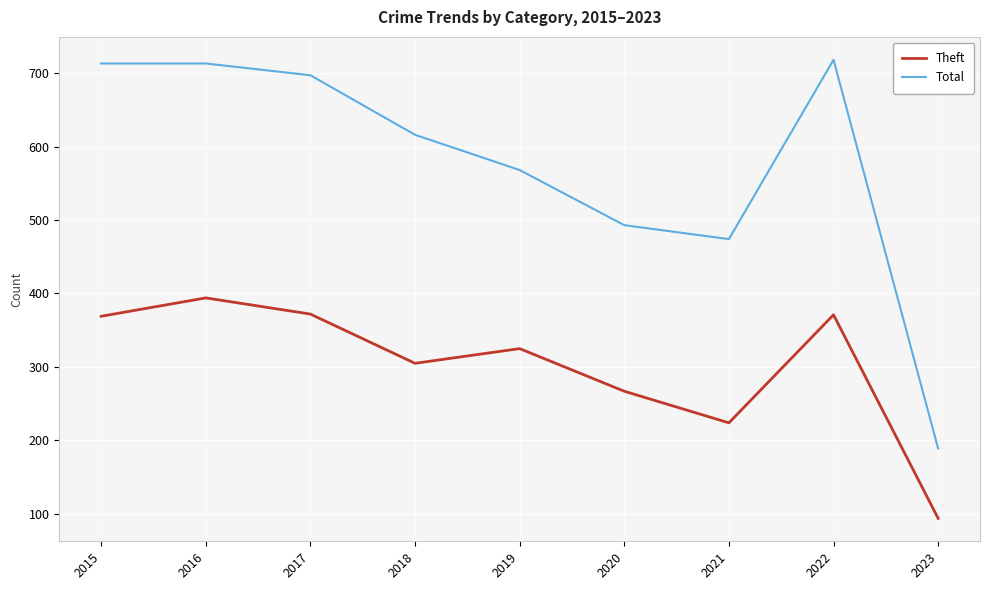

Which series changed the most between 2019 and 2020?

Total